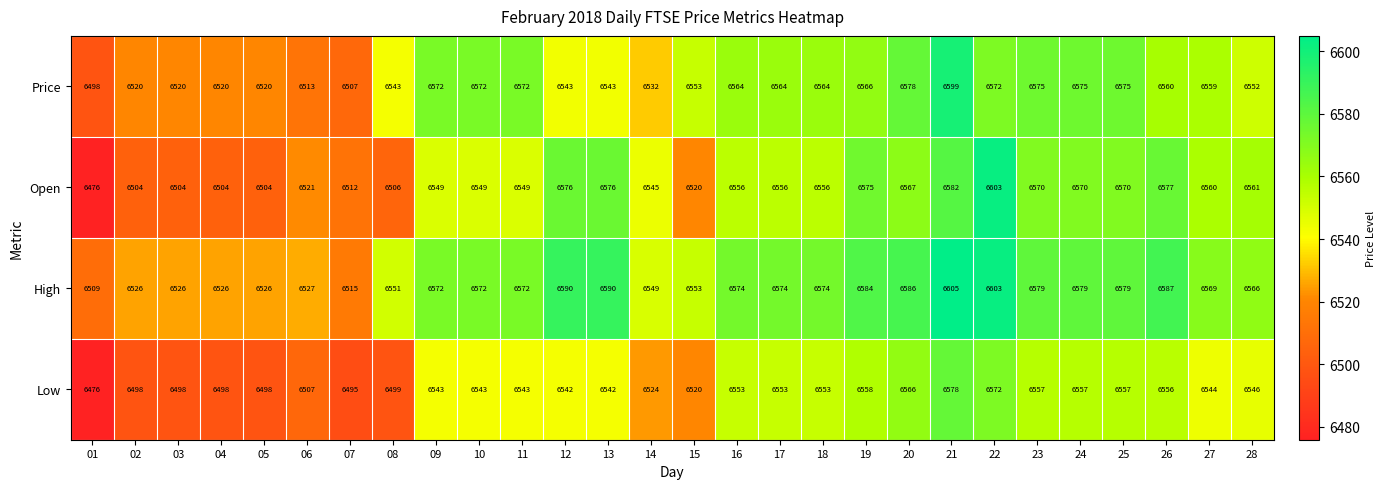

What is the sum of the Low values at 03 and 01?

12974